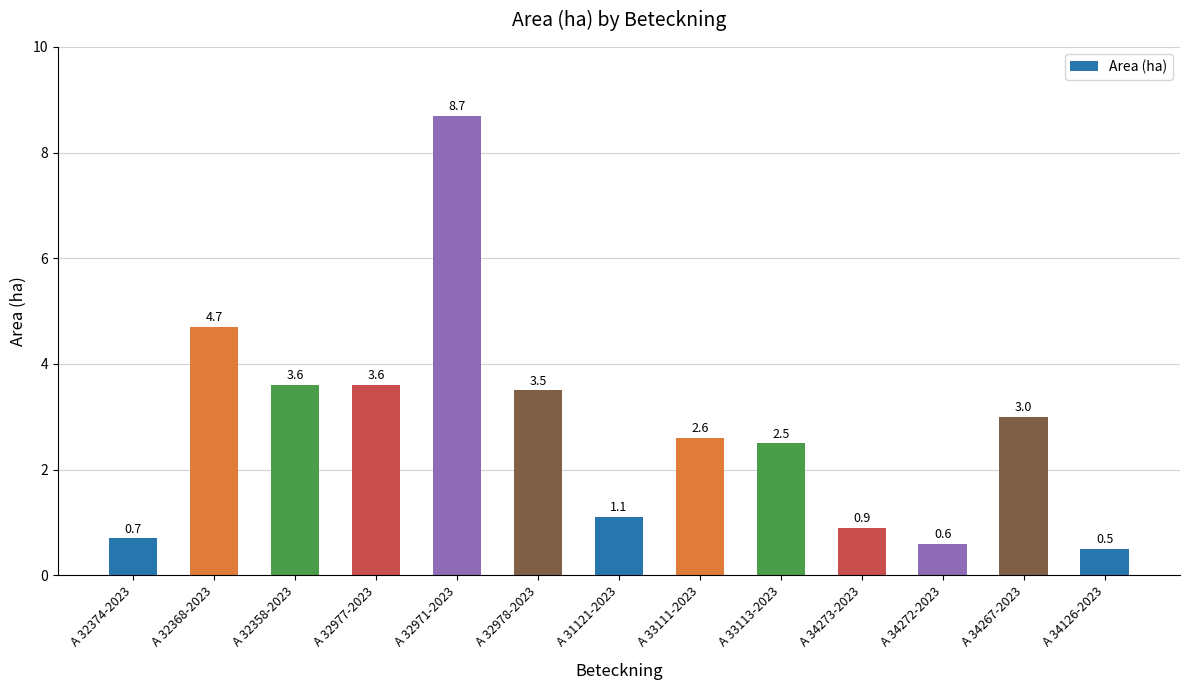

Between A 32971-2023 and A 34267-2023, which is larger?

A 32971-2023